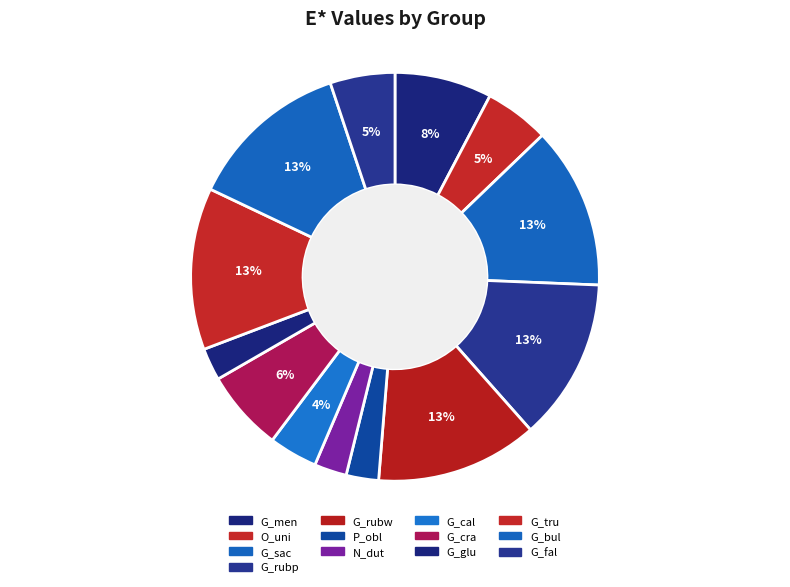

To the nearest percent, what percentage of the pie is G_rubp?

13%